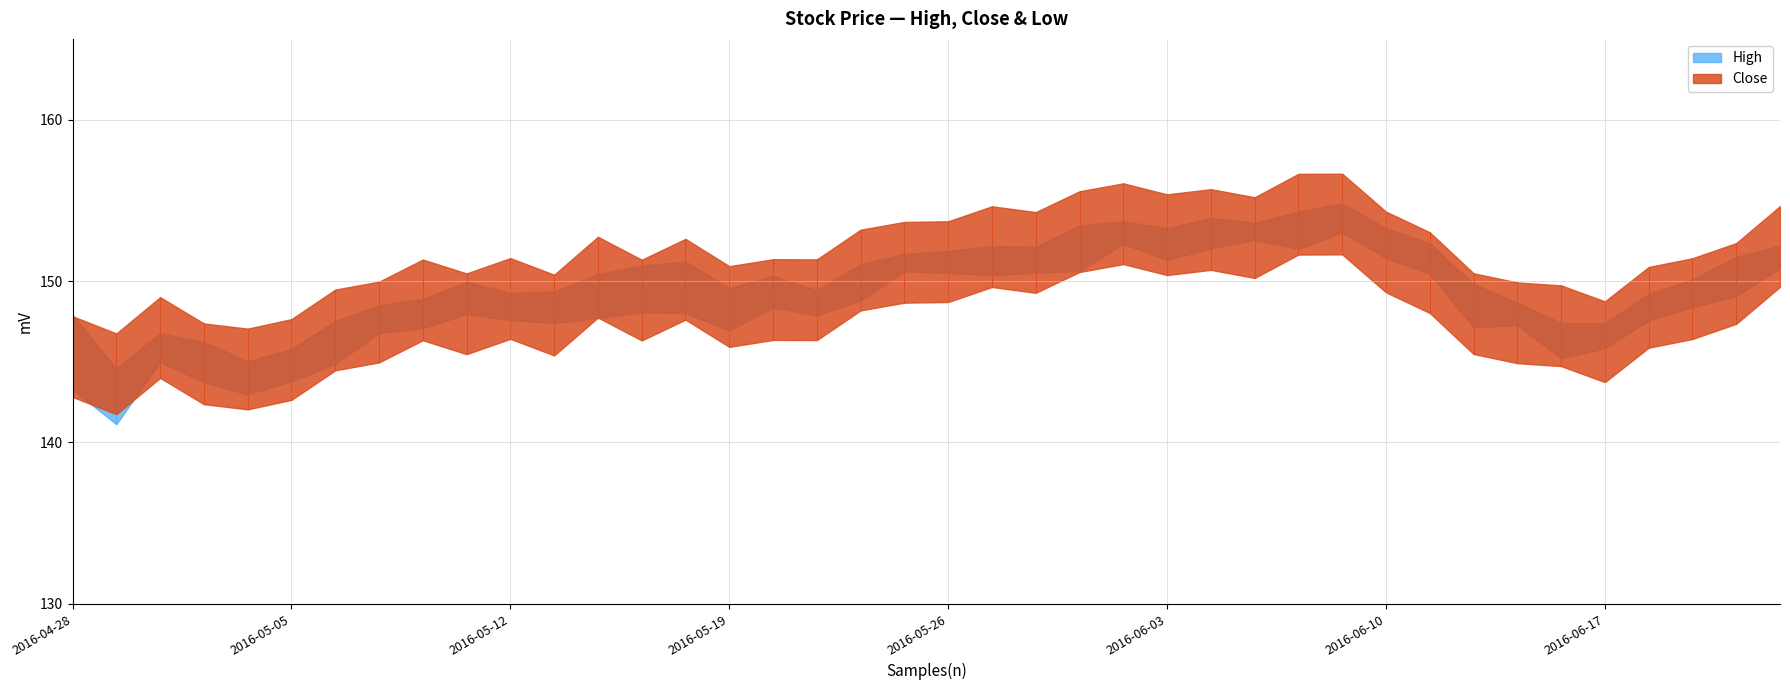

What is the total value across all series at 2016-05-24?

450.5